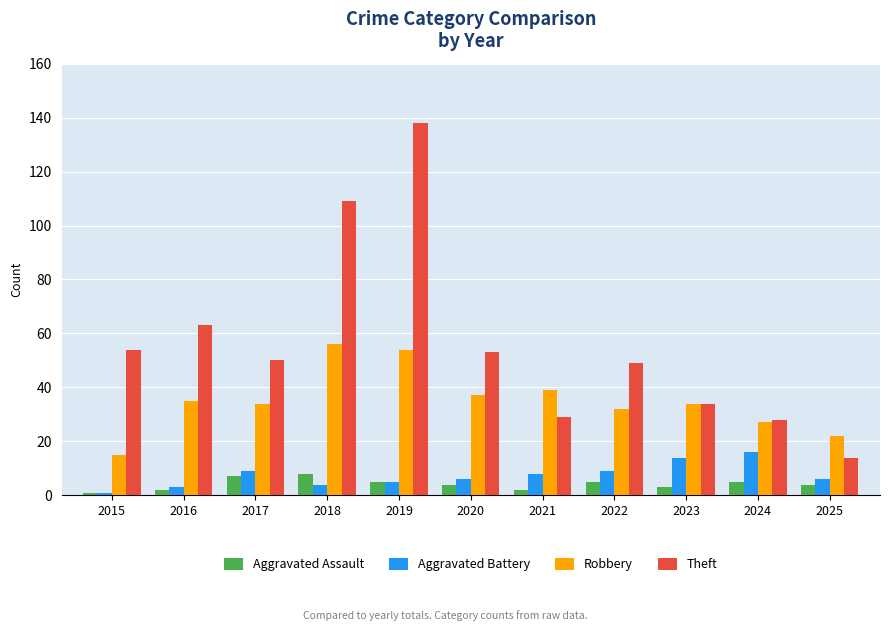

What is the greatest value displayed?

138